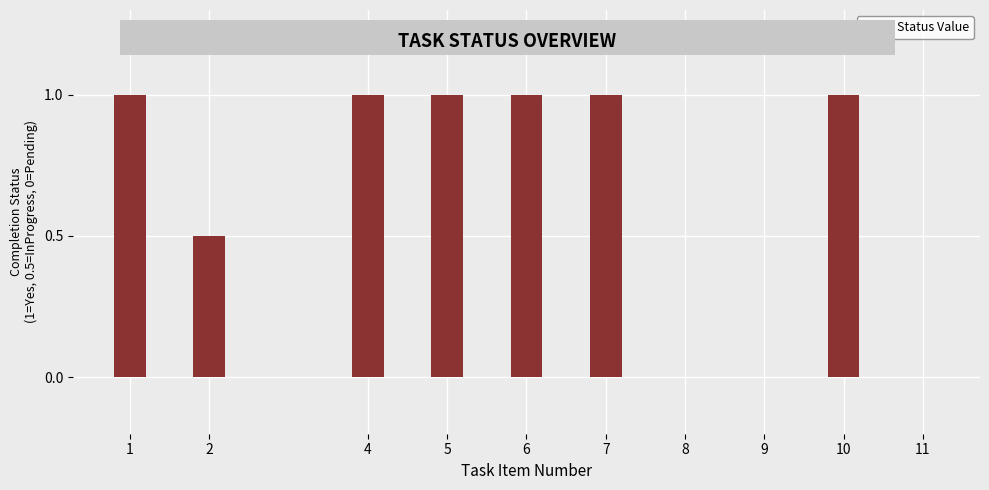

True or false: the data shows 1.6 at 7.

False